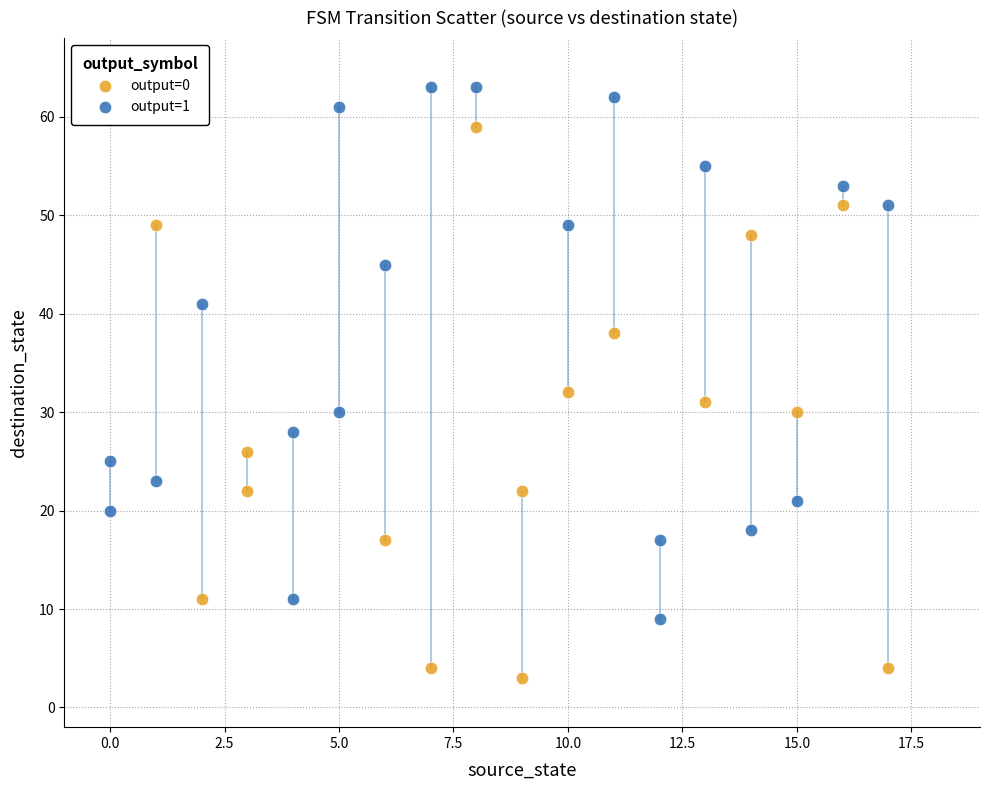

Which series reaches the maximum Y coordinate?

output=1